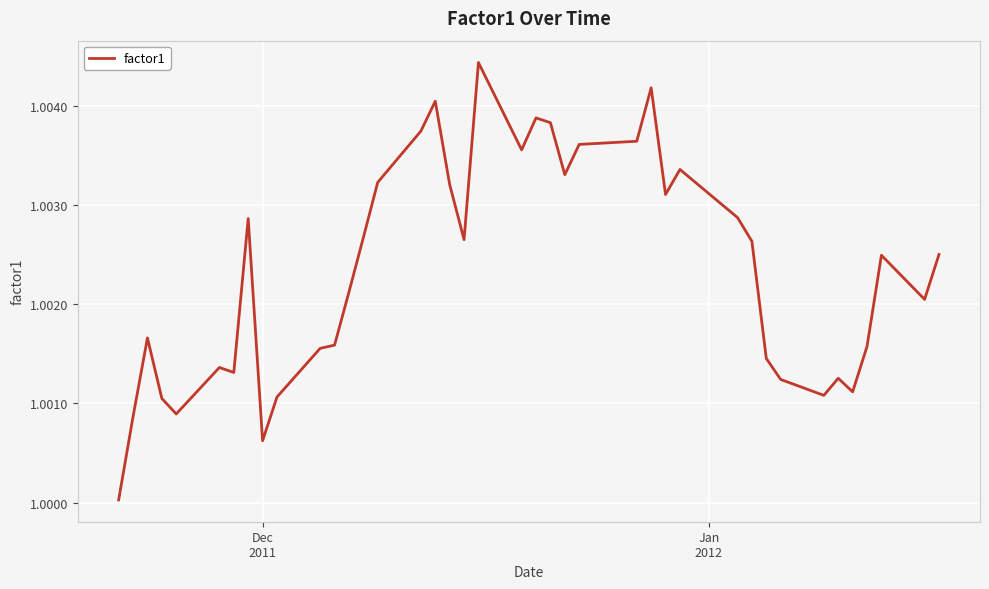

Reading right to left, list all the values displayed in this chart.

1.0	1.0	1.0	1.0	1.0	1.0	1.0	1.0	1.0	1.0	1.0	1.0	1.0	1.0	1.0	1.0	1.0	1.0	1.0	1.0	1.0	1.0	1.0	1.0	1.0	1.0	1.0	1.0	1.0	1.0	1.0	1.0	1.0	1.0	1.0	1.0	1.0	1.0	1.0	1.0